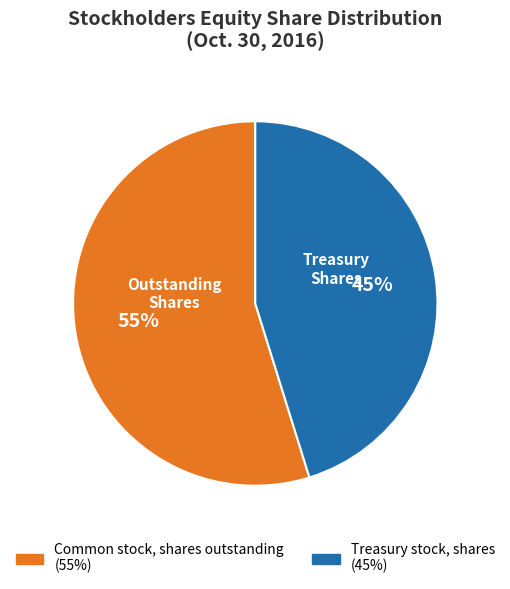

The Treasury stock, shares slice represents 45% of the pie. True or false?

True